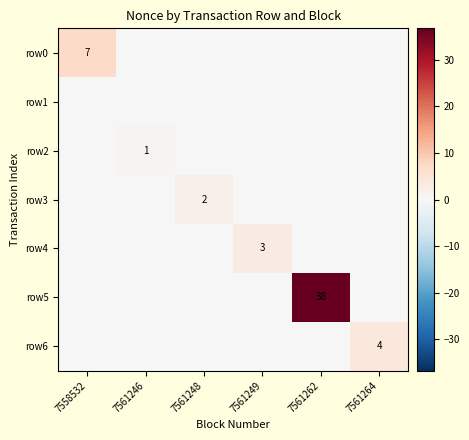

The value of row5 at 7561262 is 38. True or false?

True